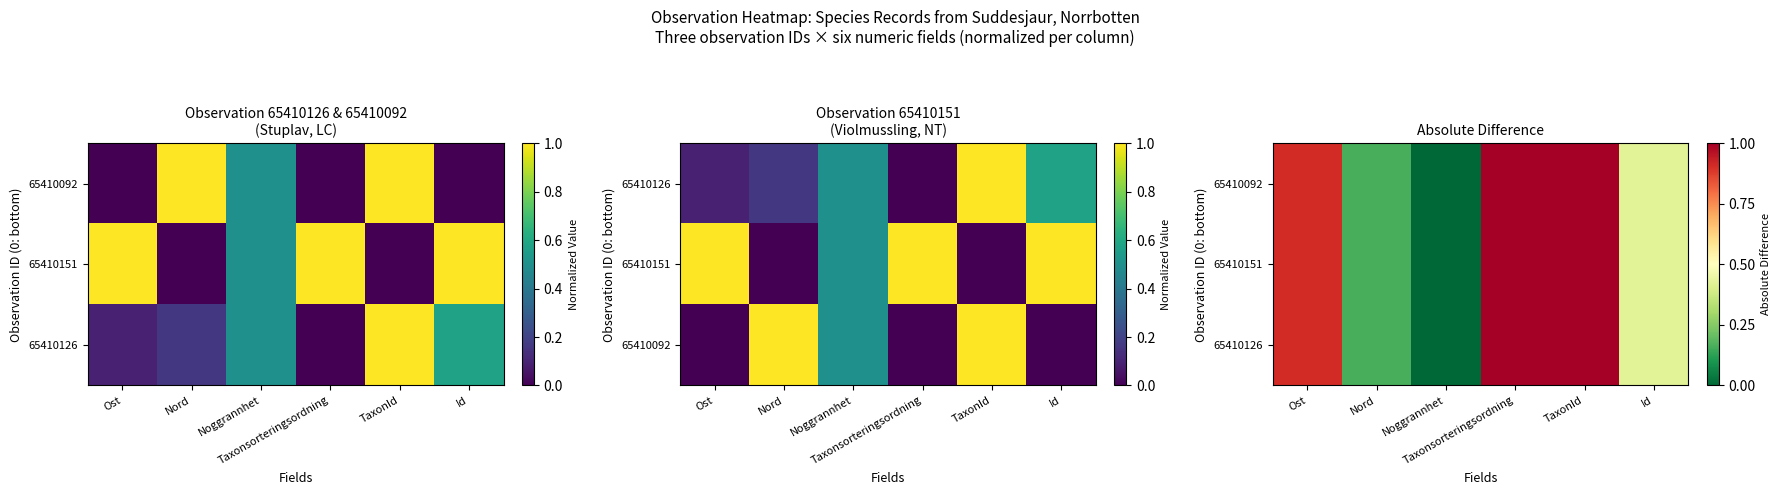

The 65410151 series shows 0.2 at Nord. True or false?

True